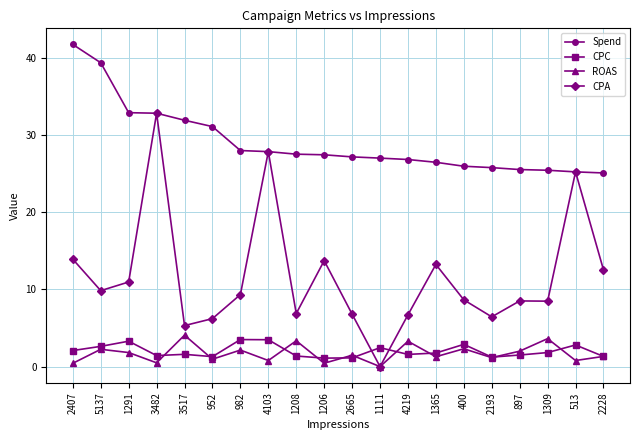

What is the label of the 10th point from the left?

1206